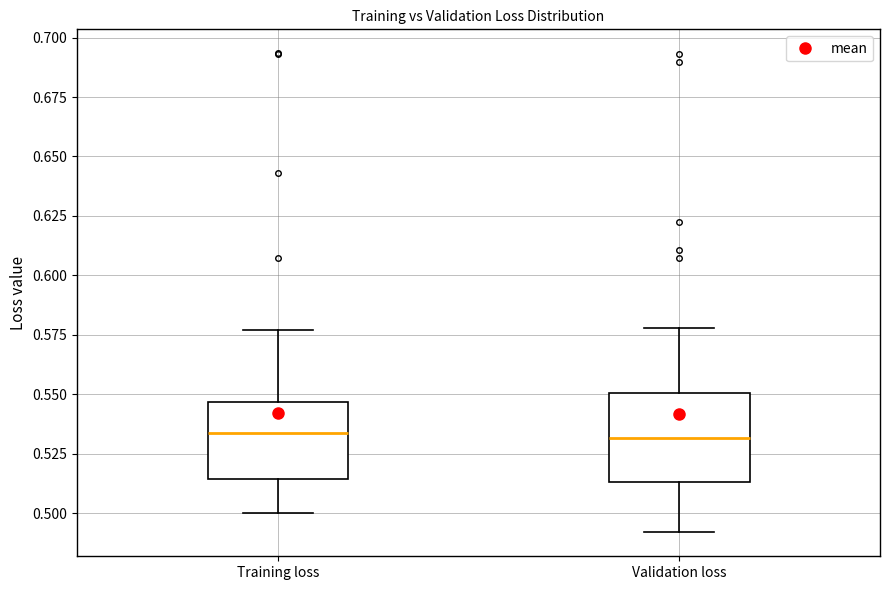

Reading left to right, transcribe this box plot: for each box, give where its median line is, the range the box spans, and where its two whiskers end, as read against the y-axis. The values are not printed on the chart, so give them approximately, as read against the axis.

Training loss: median 0.535, box 0.515 to 0.545, whiskers 0.500 to 0.575
Validation loss: median 0.530, box 0.515 to 0.550, whiskers 0.490 to 0.580